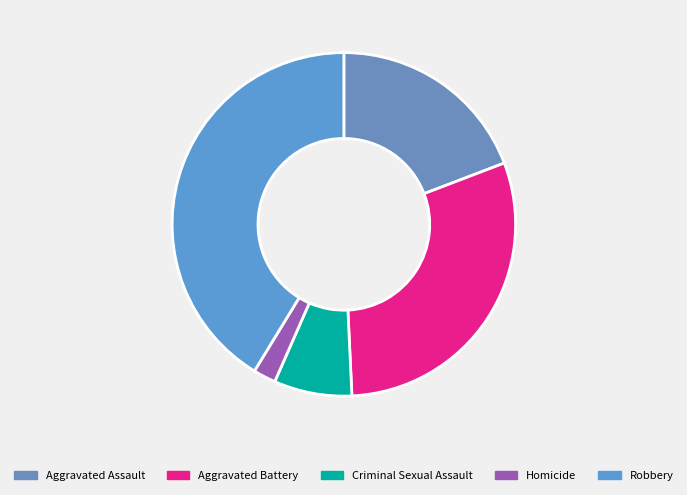

Is Aggravated Assault the majority of the pie?

No